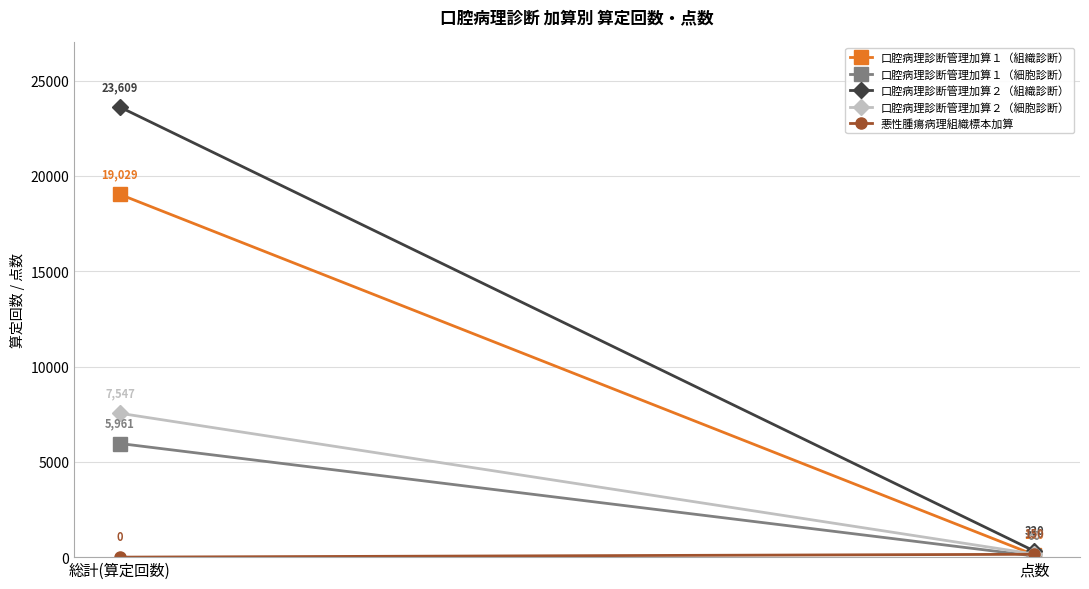

How many 口腔病理診断管理加算２（細胞診断） values are between 160 and 7547?

2